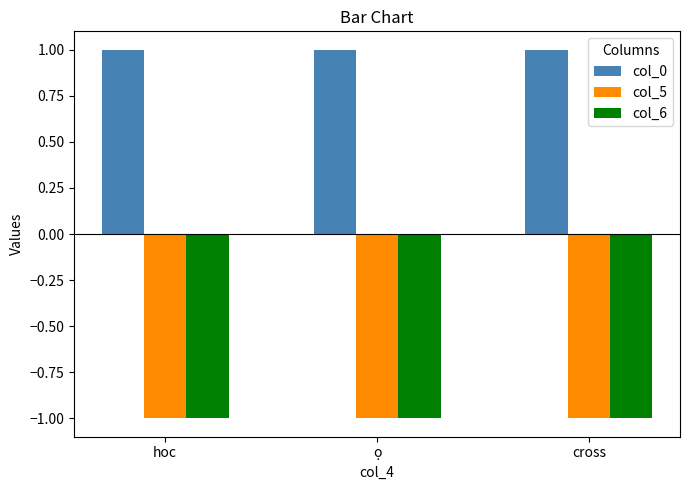

How many bars are there in each group?

3